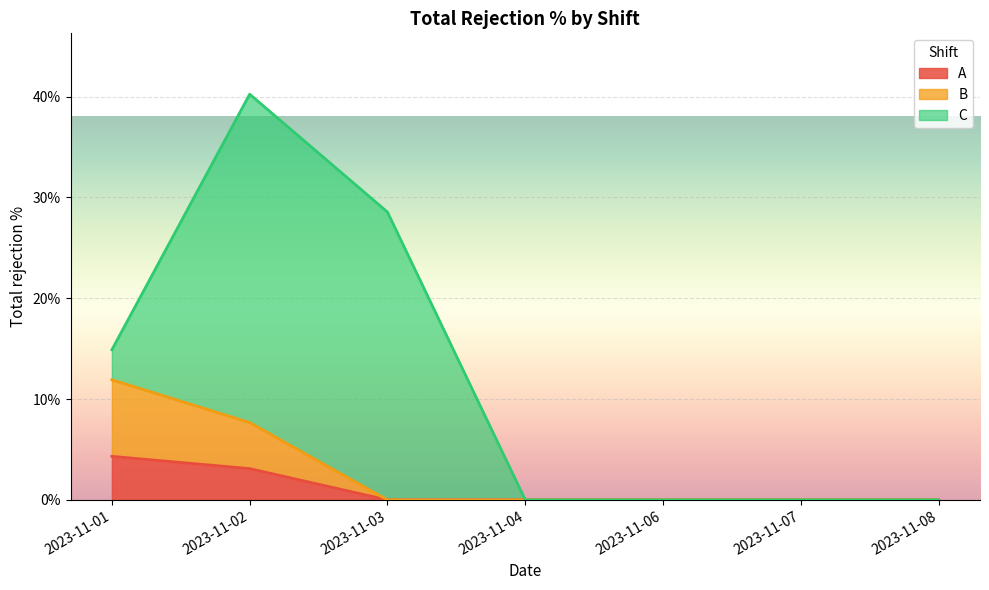

Rank the categories by B value from lowest to highest.

2023-11-03, 2023-11-04, 2023-11-06, 2023-11-07, 2023-11-08, 2023-11-02, 2023-11-01